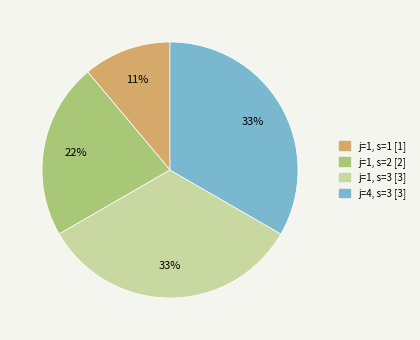

How many segments does this pie chart have?

4